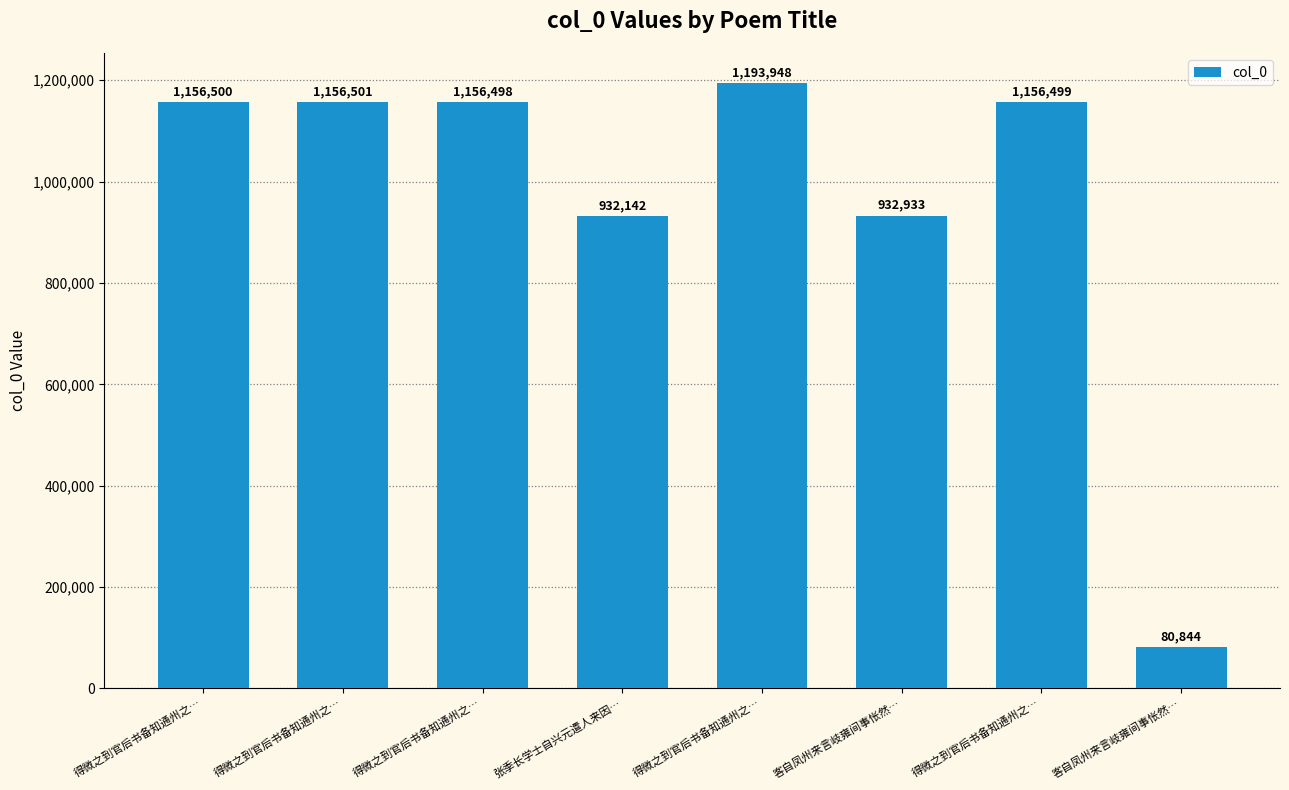

What is the value of the 3rd bar from the left?

1156500